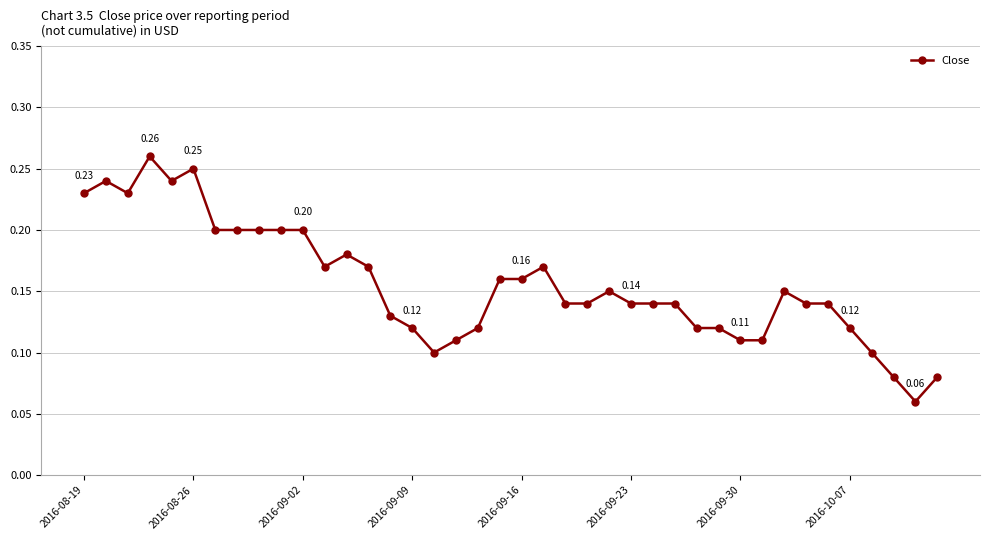

What is the sum of all values?

6.2